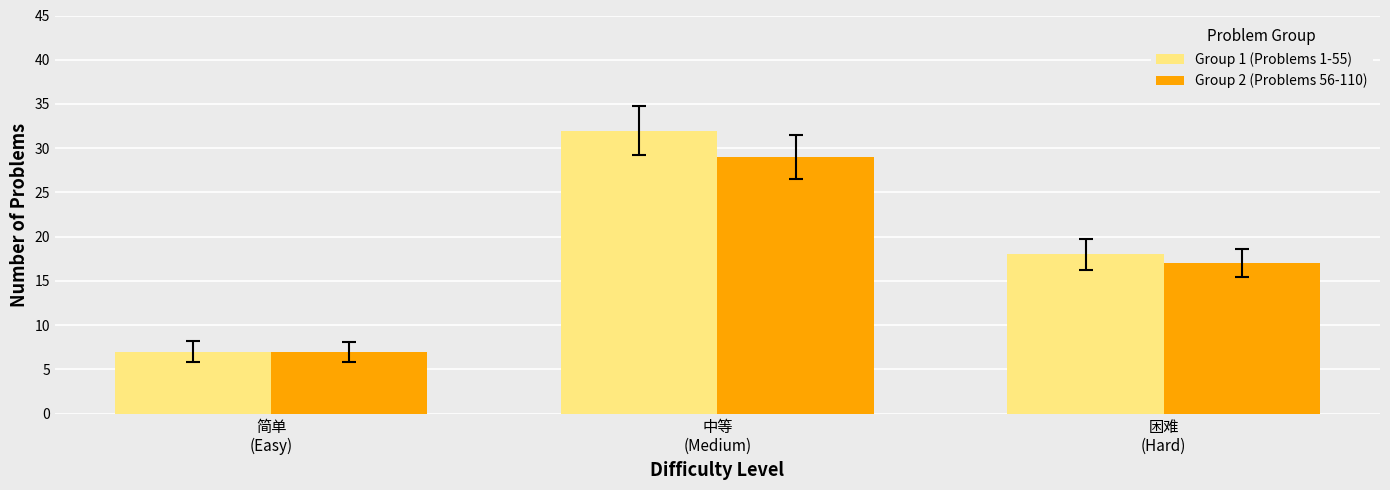

At which category is the sum across all series the highest?

中等
(Medium)